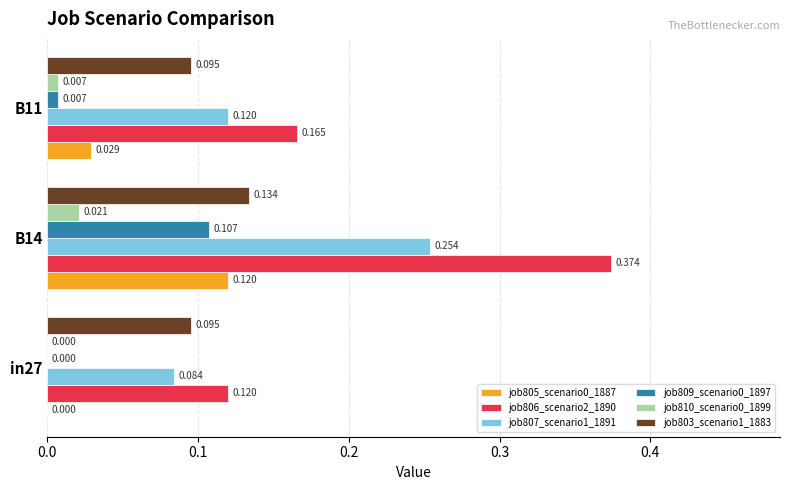

Is the value of job803_scenario1_1883 at B11 greater than the value of job806_scenario2_1890 at B11?

No